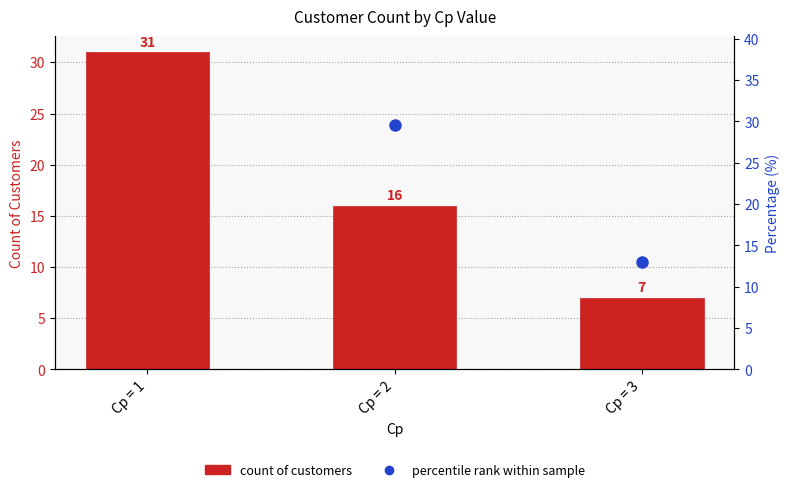

At which category is the sum across all series the highest?

Cp = 1